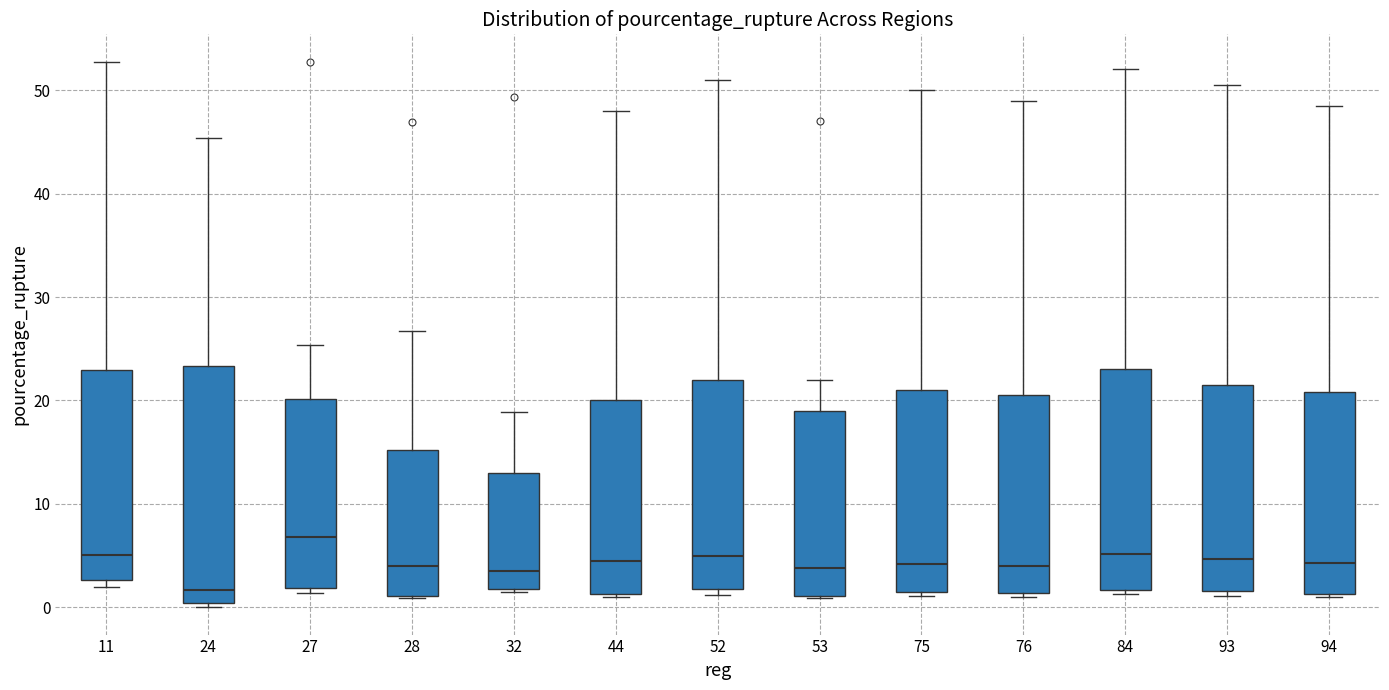

Reading left to right, read every box against the y-axis: the position of its median line, the range the box covers, and the ends of its whiskers. The values are not printed on the chart, so give them approximately, as read against the axis.

11: median 5, box 3 to 23, whiskers 2 to 53
24: median 2, box 0 to 23, whiskers 0 (just below the box's lower edge) to 45
27: median 7, box 2 to 20, whiskers 1 to 25
28: median 4, box 1 to 15, whiskers 1 to 27
32: median 4, box 2 to 13, whiskers 2 (just below the box's lower edge) to 19
44: median 5, box 1 to 20, whiskers 1 (just below the box's lower edge) to 48
52: median 5, box 2 to 22, whiskers 1 to 51
53: median 4, box 1 to 19, whiskers 1 to 22
75: median 4, box 2 to 21, whiskers 1 to 50
76: median 4, box 1 to 21, whiskers 1 (just below the box's lower edge) to 49
84: median 5, box 2 to 23, whiskers 1 to 52
93: median 5, box 2 to 22, whiskers 1 to 51
94: median 4, box 1 to 21, whiskers 1 (just below the box's lower edge) to 49